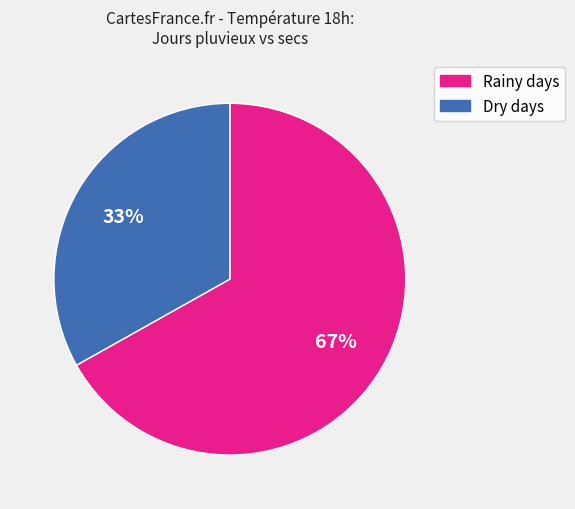

What is the ratio of the value at Dry days to the value at Rainy days?

0.5